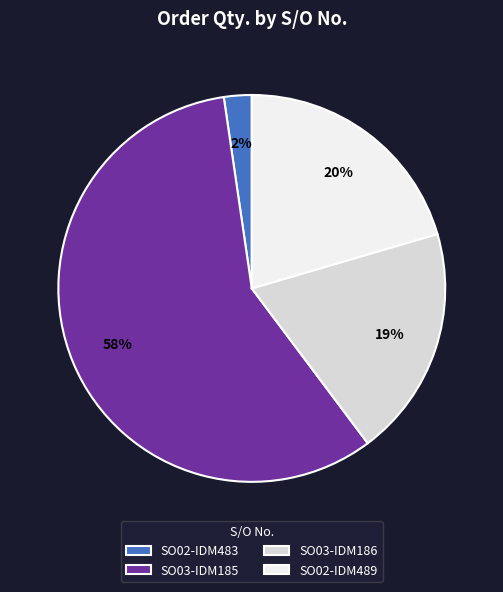

How many segments does this pie chart have?

4